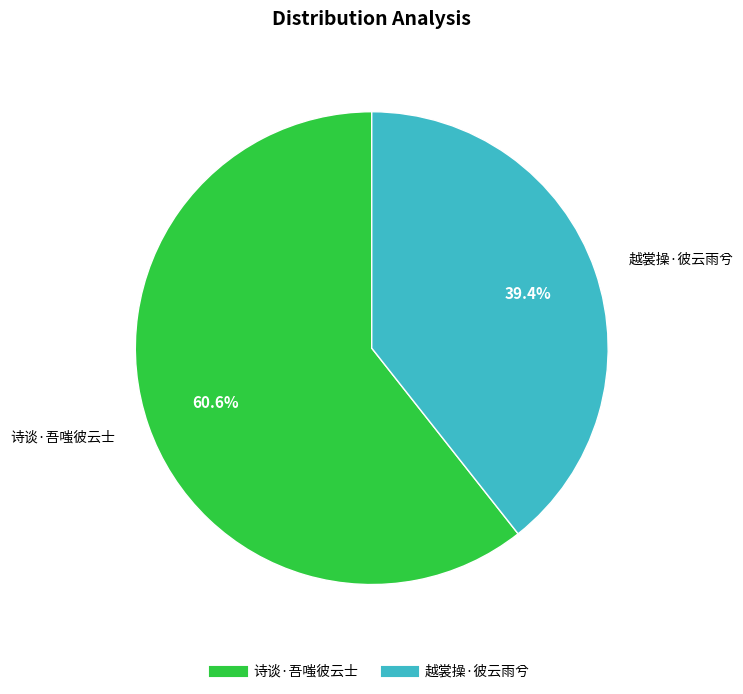

What percentage do 诗谈·吾嗤彼云士 and 越裳操·彼云雨兮 together represent?

100.0%